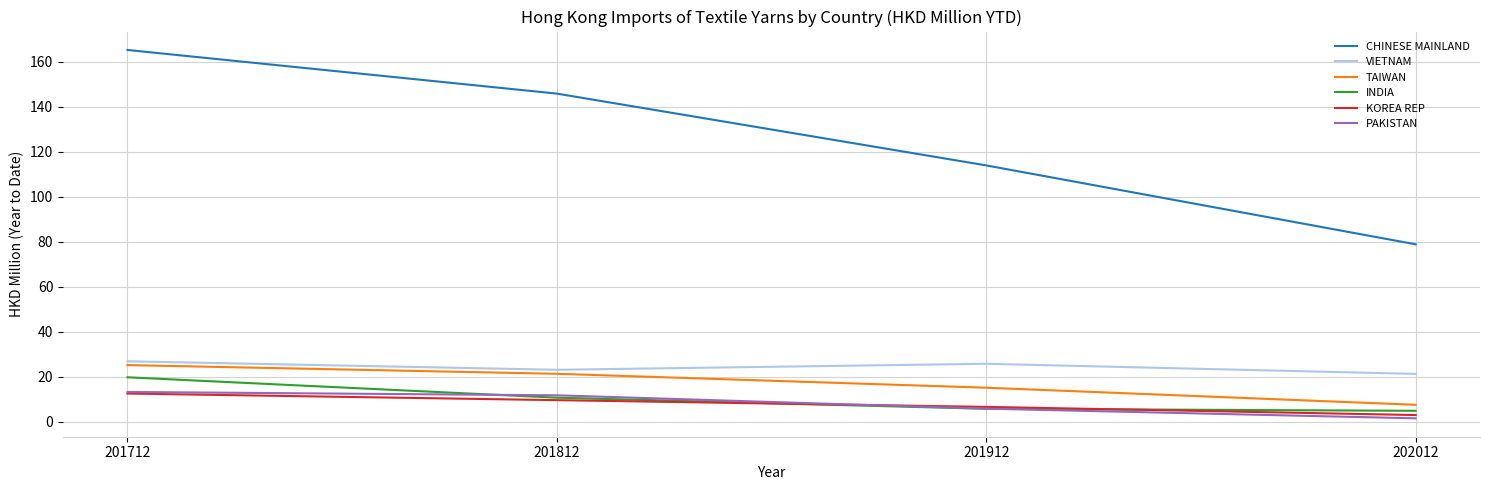

Reading right to left, what are all the values shown in this chart?

CHINESE MAINLAND: 202012=78.9	201912=113.9	201812=145.7	201712=165.1
VIETNAM: 202012=21.3	201912=25.8	201812=23.1	201712=26.9
TAIWAN: 202012=7.6	201912=15.2	201812=21.4	201712=25.2
INDIA: 202012=4.9	201912=5.8	201812=10.8	201712=19.8
KOREA REP: 202012=3.1	201912=6.7	201812=9.7	201712=12.6
PAKISTAN: 202012=1.6	201912=5.9	201812=11.8	201712=13.3